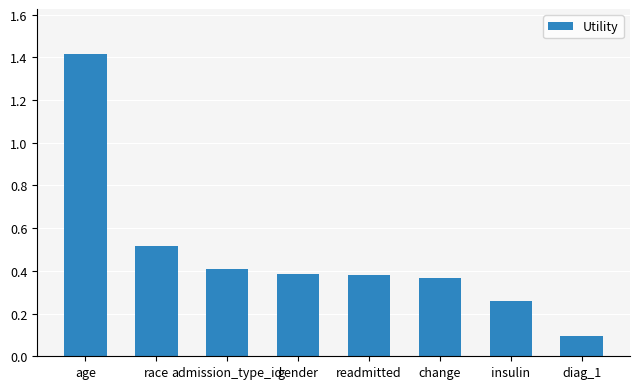

What is the change in value from age to change?

-1.0